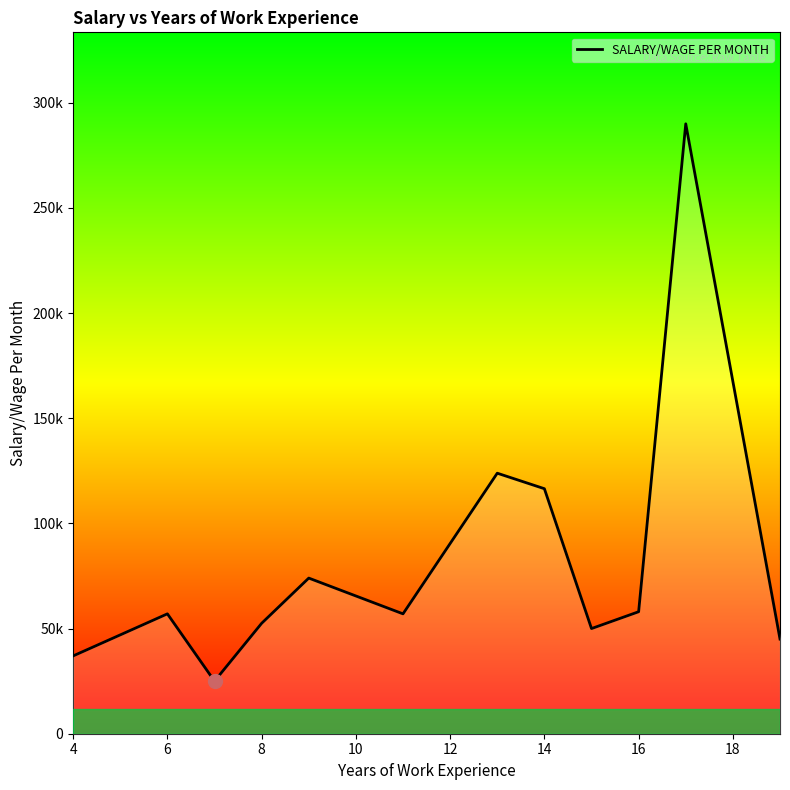

Reading left to right, extract all data points from this chart.

37000	57000	25000	52500	74000	57000	123875	116500	50000	58000	290000	45000